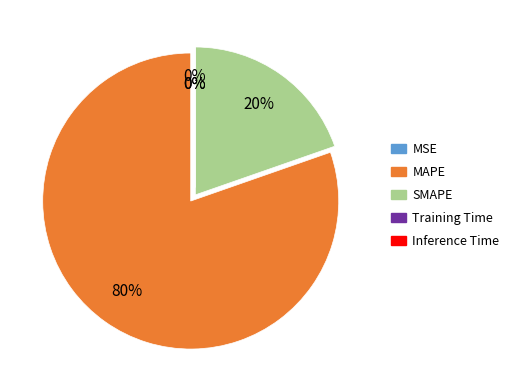

To the nearest percent, what portion does MAPE represent?

80%